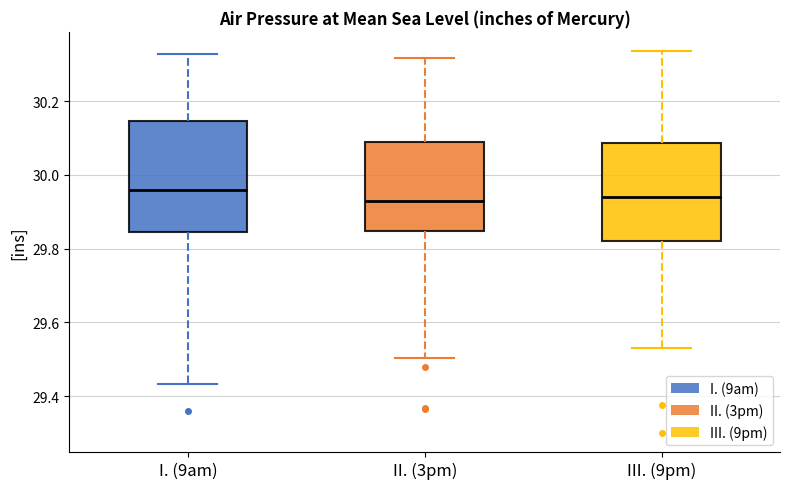

Where is the lower edge of the box for II. (3pm) on the y-axis? The values are not printed on the chart, so give them approximately, as read against the axis.

29.84